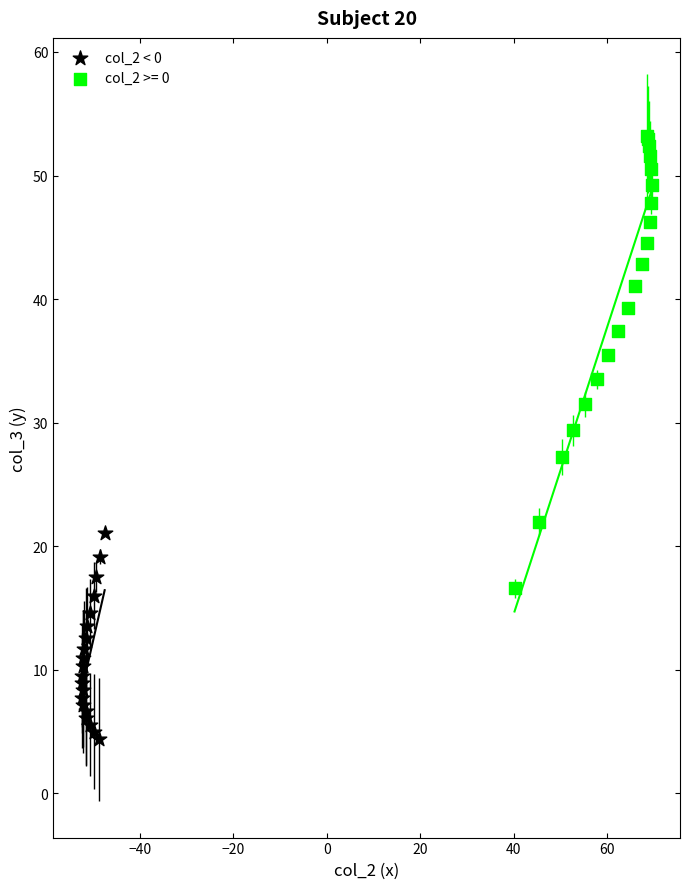

Which series contains the lowest Y value?

col_2 < 0